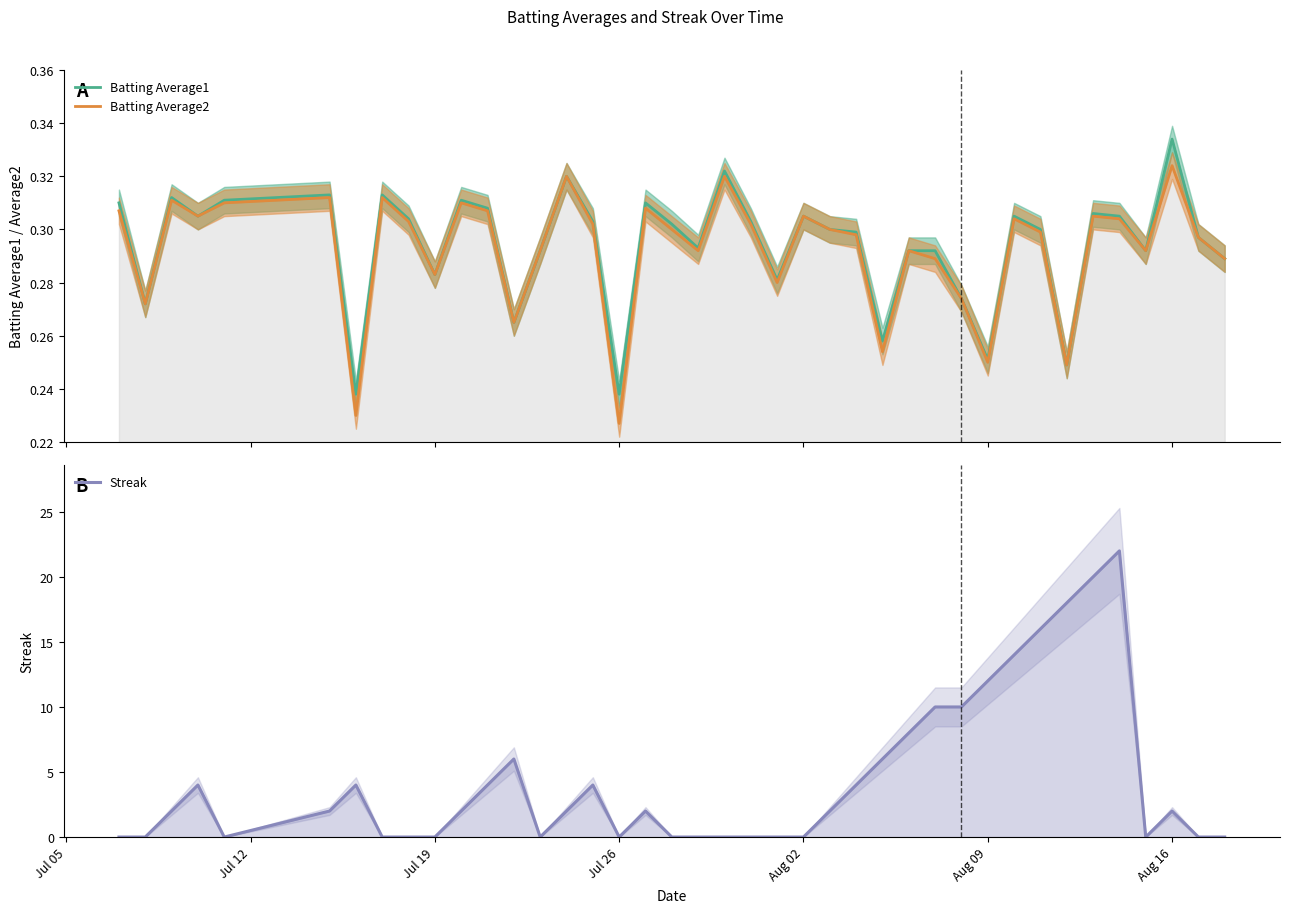

How many lines are shown in the chart?

3